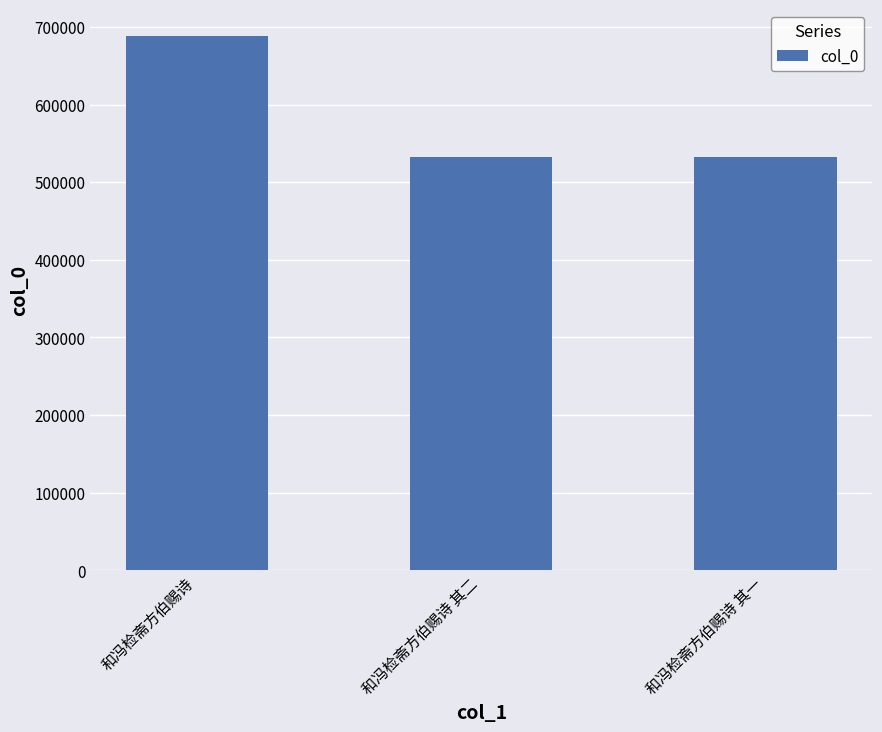

What is the sum of all values?

1753014